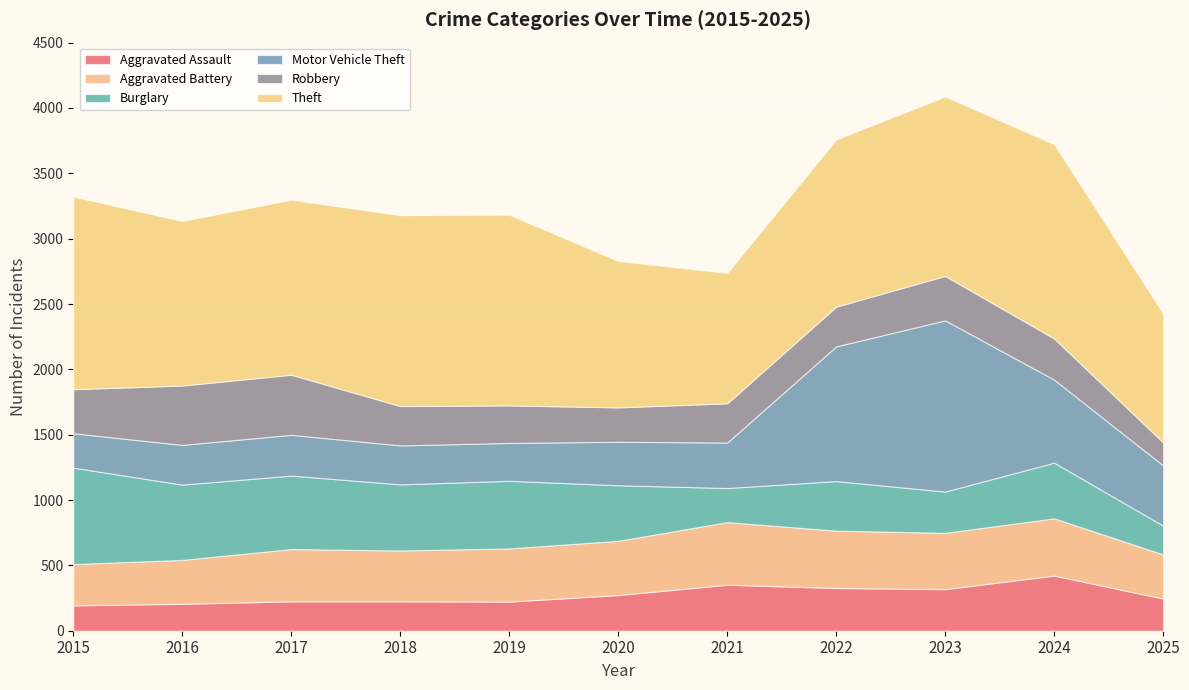

Reading left to right, transcribe all the data shown in this chart.

Aggravated Assault: 2015=194	2016=206	2017=225	2018=225	2019=223	2020=273	2021=352	2022=327	2023=318	2024=422	2025=246
Aggravated Battery: 2015=316	2016=336	2017=400	2018=389	2019=407	2020=415	2021=479	2022=439	2023=431	2024=438	2025=338
Burglary: 2015=738	2016=576	2017=562	2018=506	2019=517	2020=425	2021=261	2022=379	2023=316	2024=426	2025=220
Motor Vehicle Theft: 2015=263	2016=304	2017=312	2018=298	2019=290	2020=333	2021=348	2022=1031	2023=1310	2024=635	2025=461
Robbery: 2015=337	2016=454	2017=460	2018=301	2019=287	2020=263	2021=300	2022=304	2023=340	2024=315	2025=176
Theft: 2015=1474	2016=1259	2017=1339	2018=1461	2019=1459	2020=1120	2021=998	2022=1279	2023=1373	2024=1487	2025=987